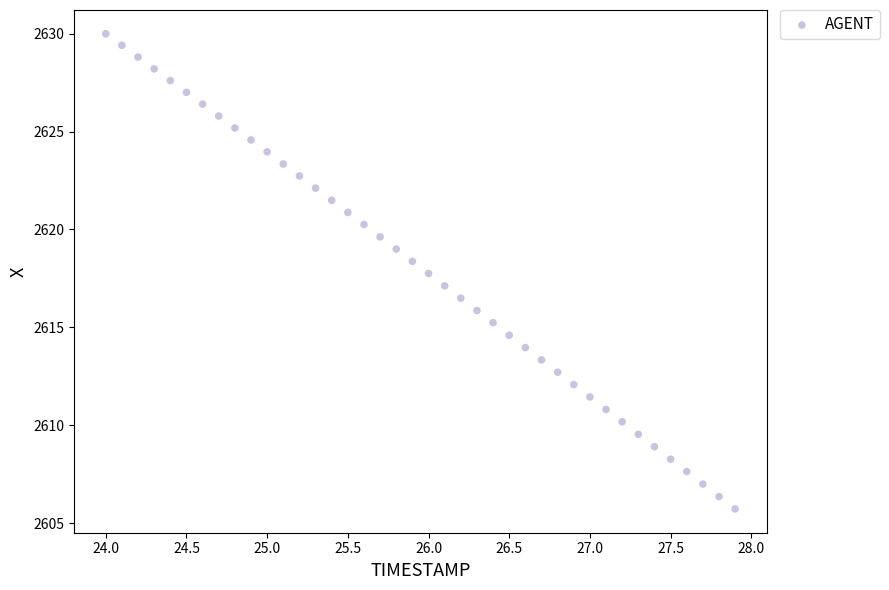

What is the range of X values (max minus min)?

3.9